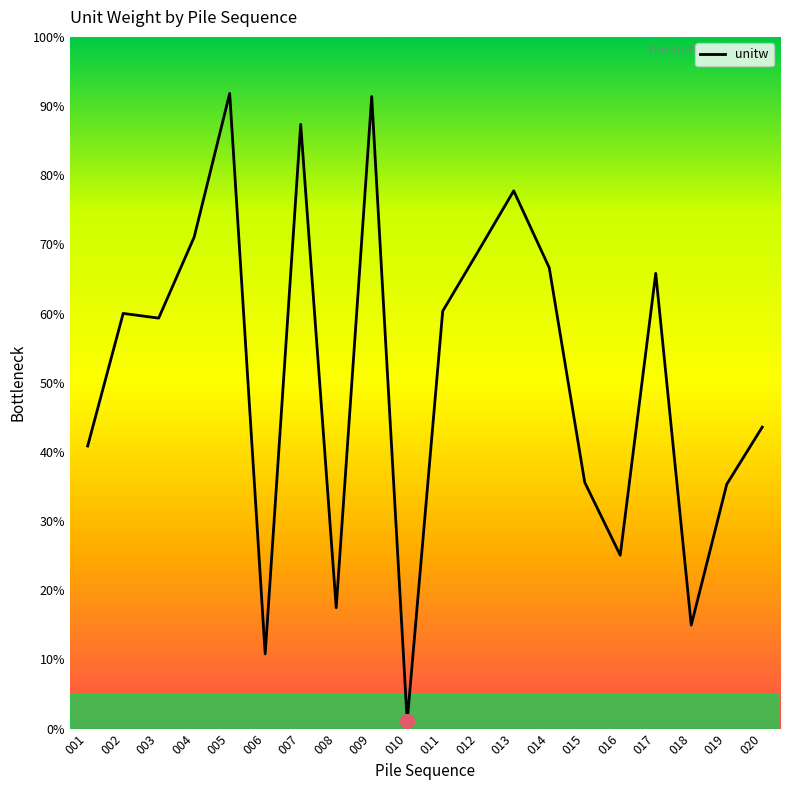

What is the smallest value displayed?

1.0